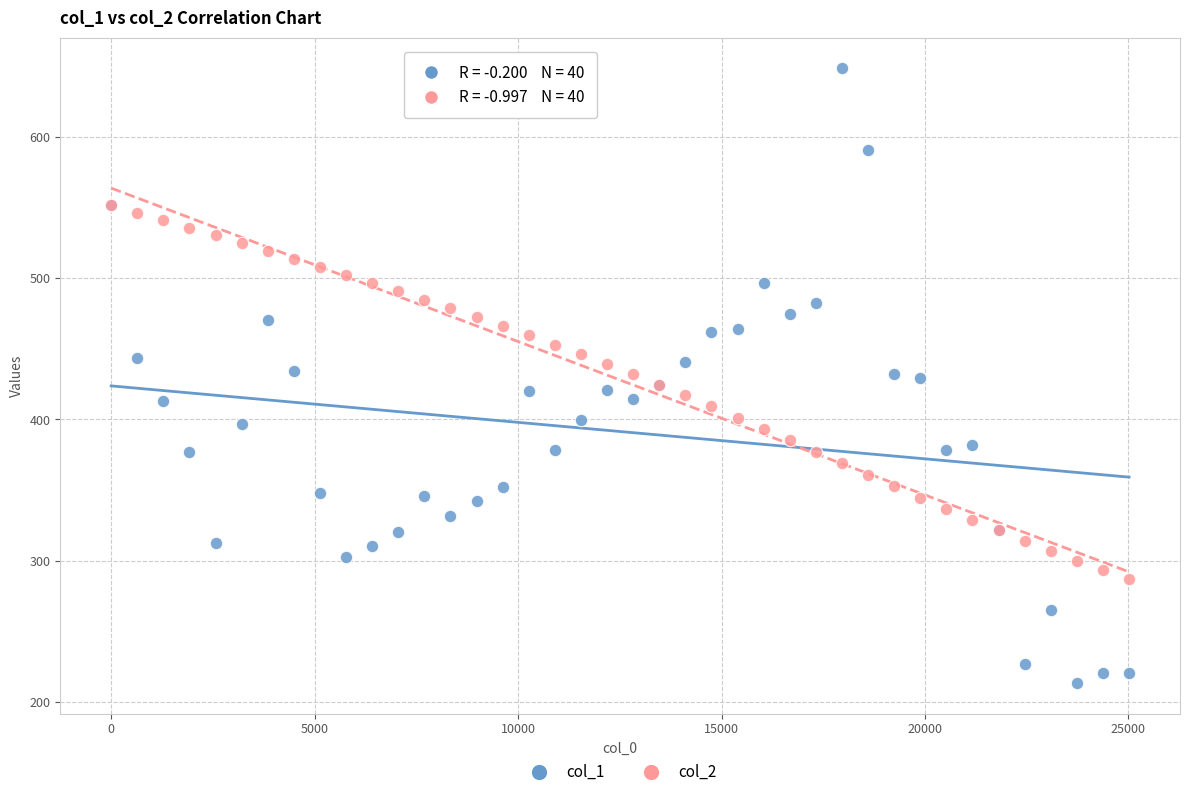

What are all the series names shown in the legend?

col_1, col_2